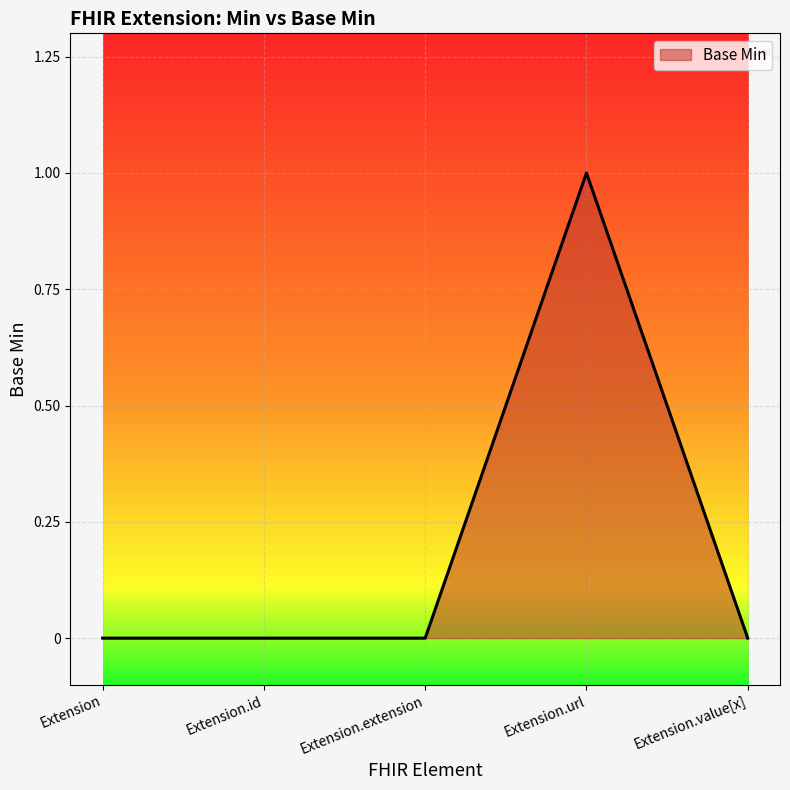

What position from the right is Extension.url?

2